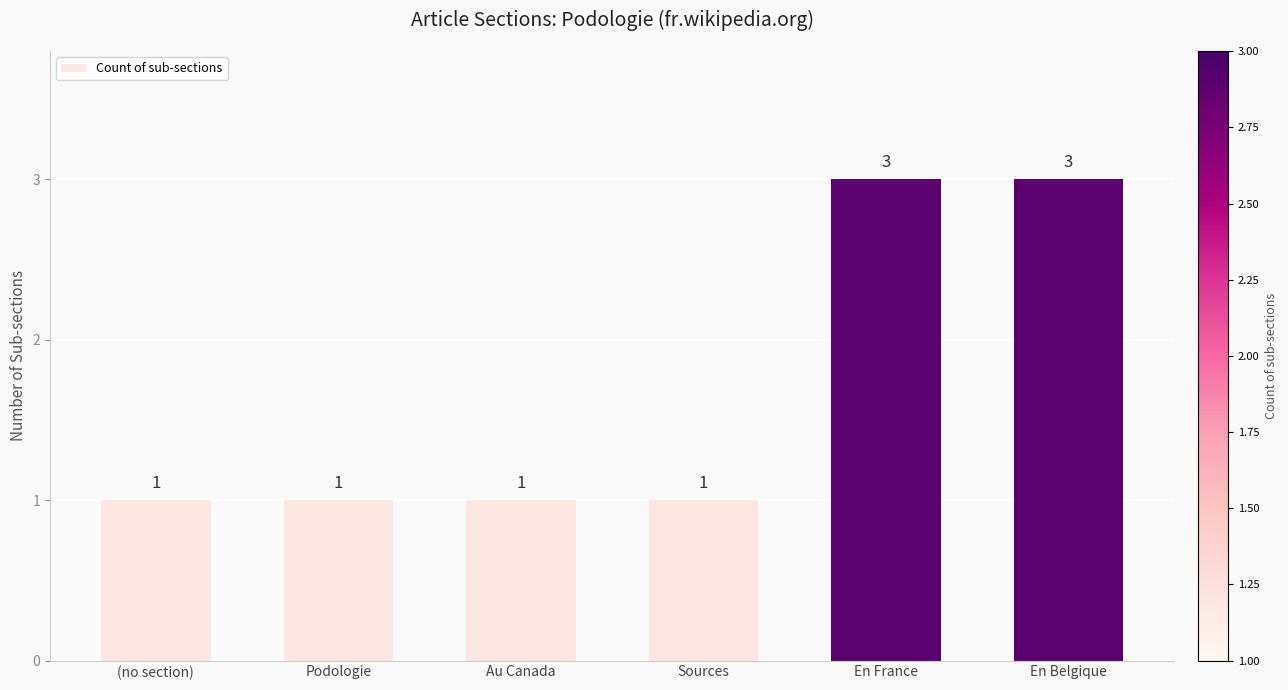

How many values are between 1 and 3?

6